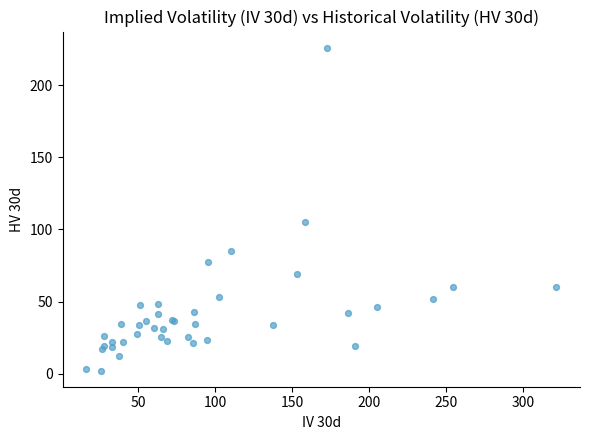

What Y value in the scatter plot is closest to 114?

105.1